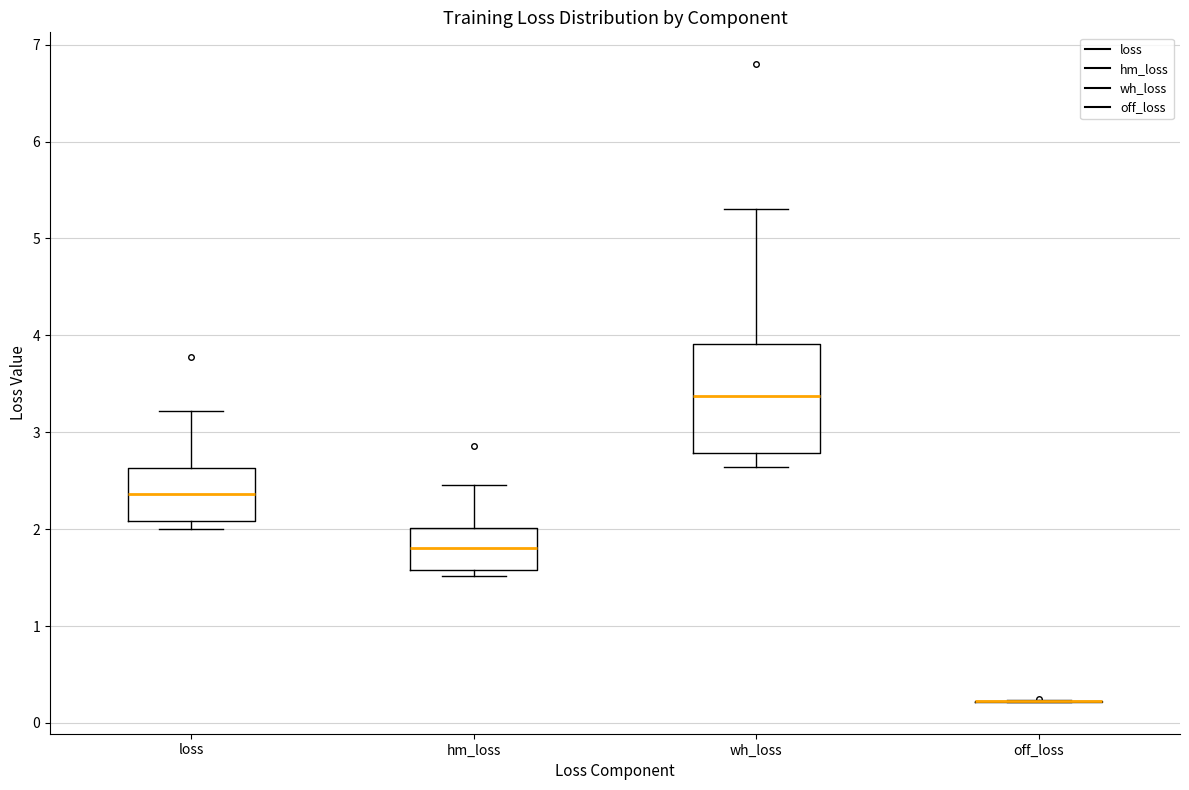

Where does the upper whisker of the box for loss end on the y-axis? The values are not printed on the chart, so give them approximately, as read against the axis.

3.2